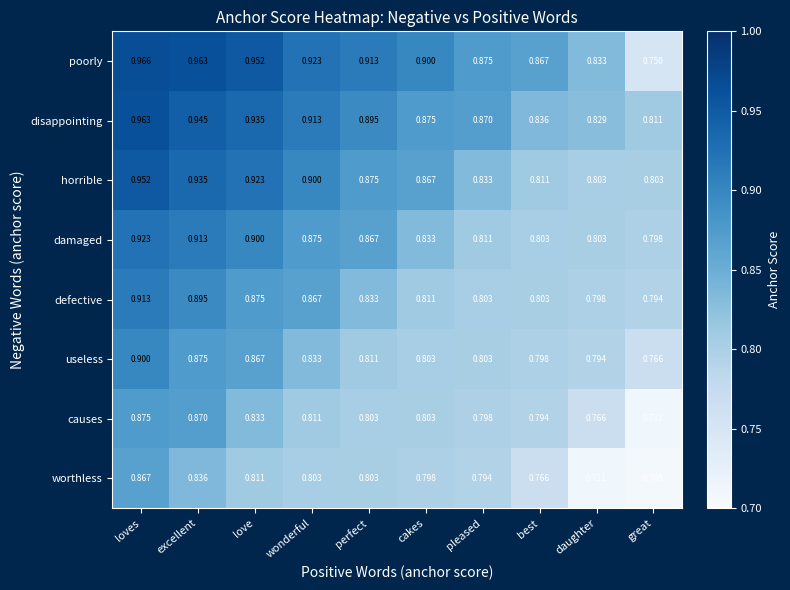

Which series has the widest spread of values?

poorly